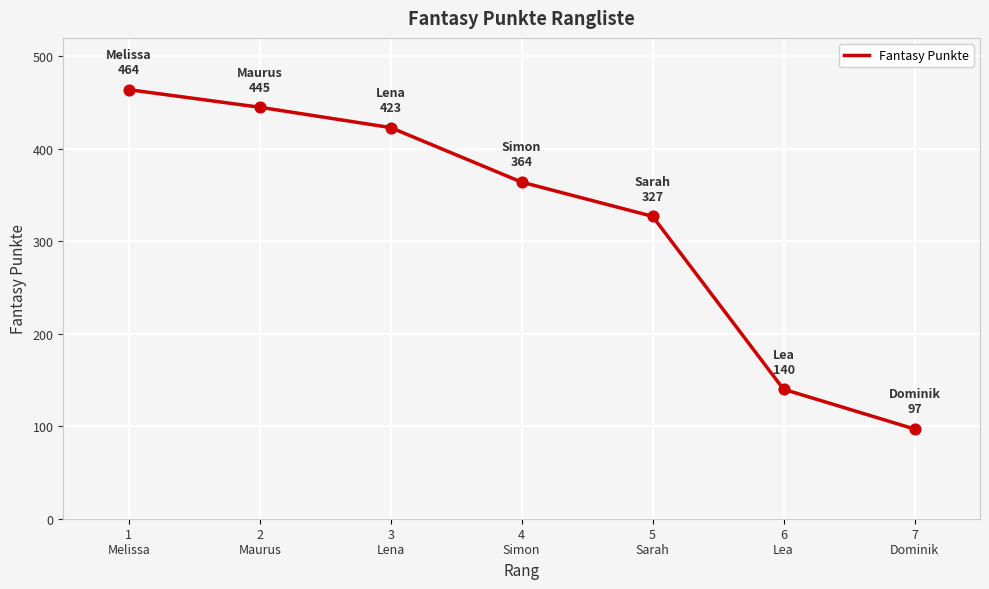

Approximately how many times larger is the value at 4
Simon compared to 1
Melissa?

0.8